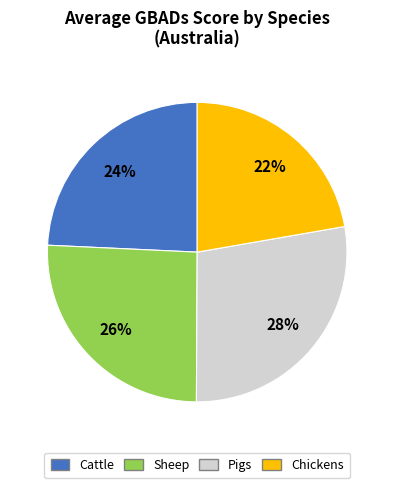

Is it true that Chickens is 22% of the pie?

True